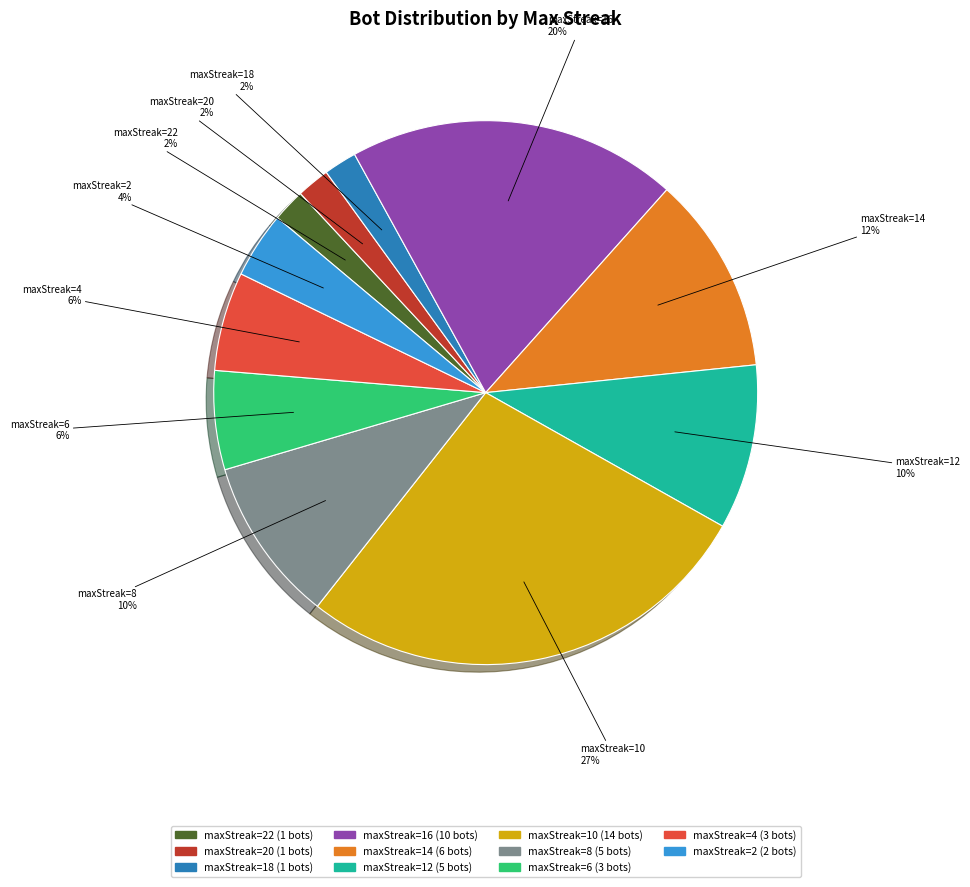

Does any single category account for the majority?

No